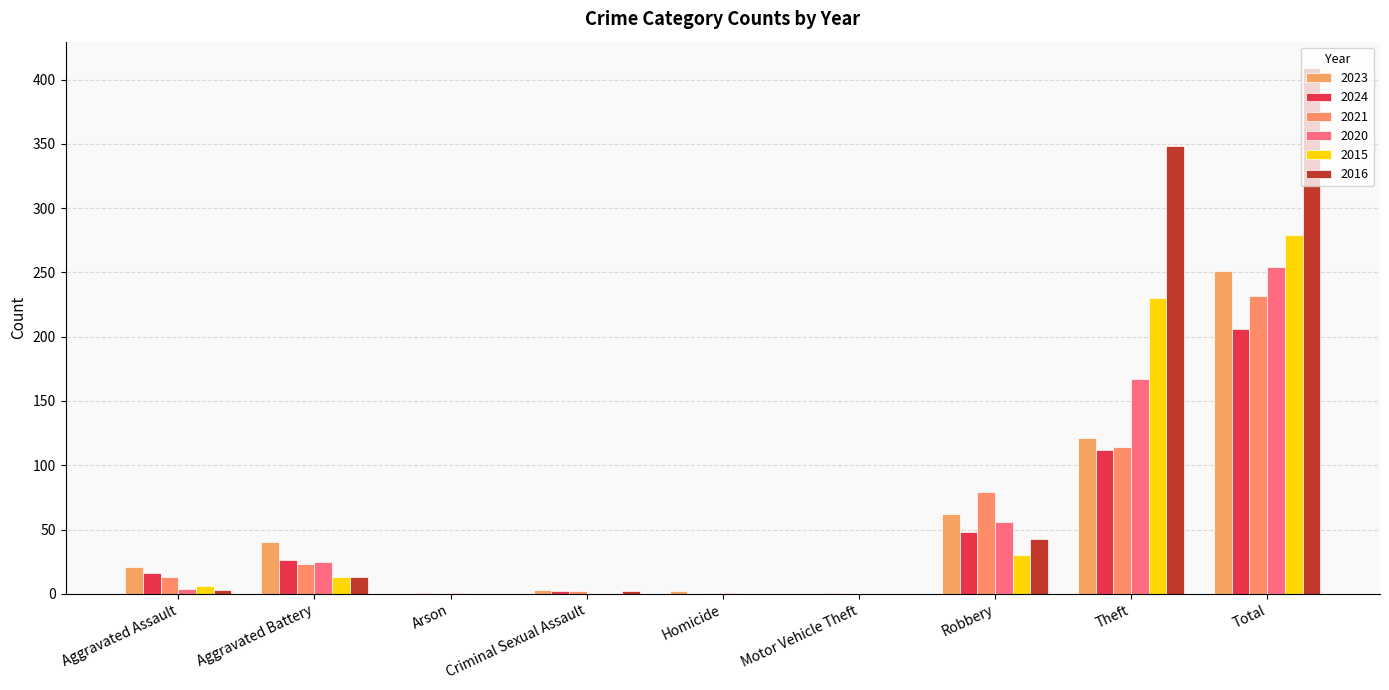

How many data points does each series have?

9